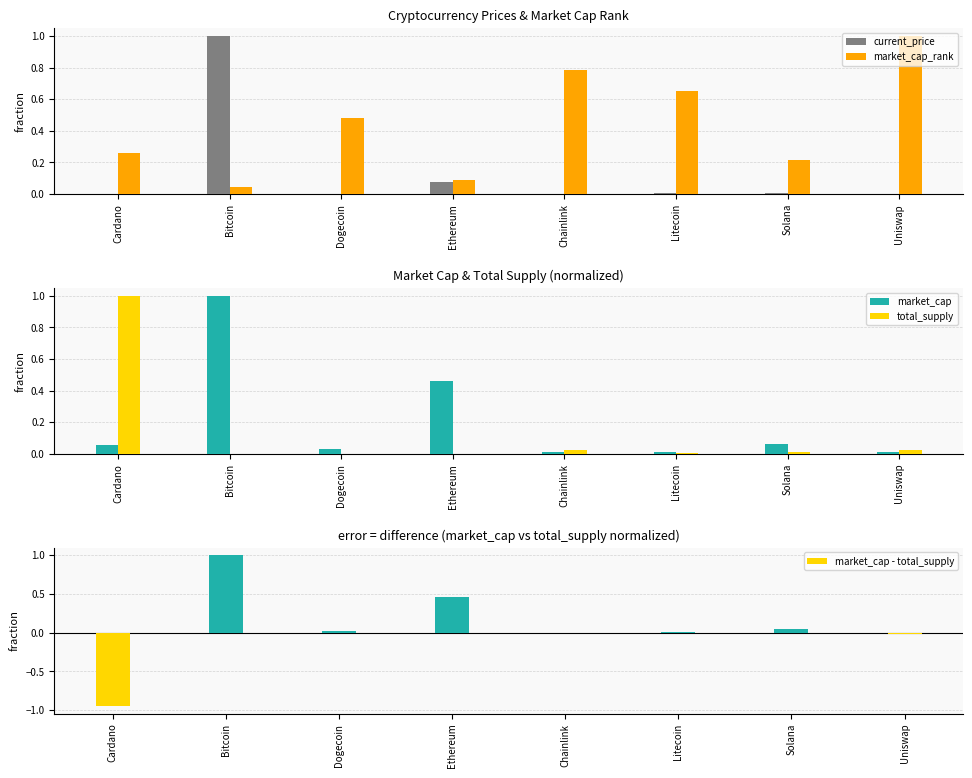

How many groups of bars are there?

8